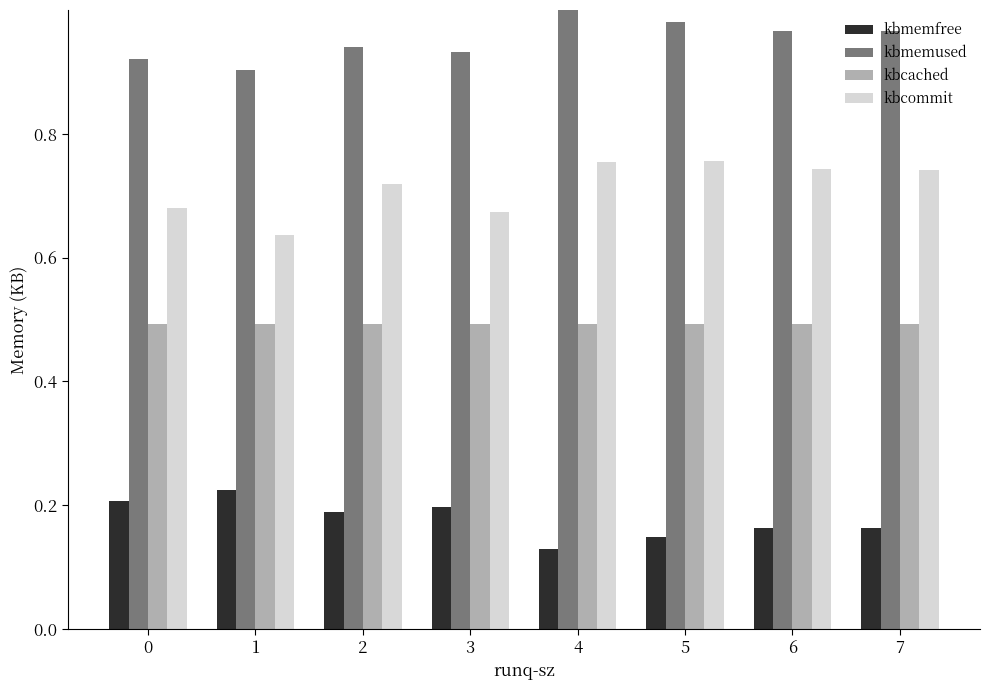

Rank the series at 6 from lowest to highest value.

kbmemfree, kbcached, kbcommit, kbmemused